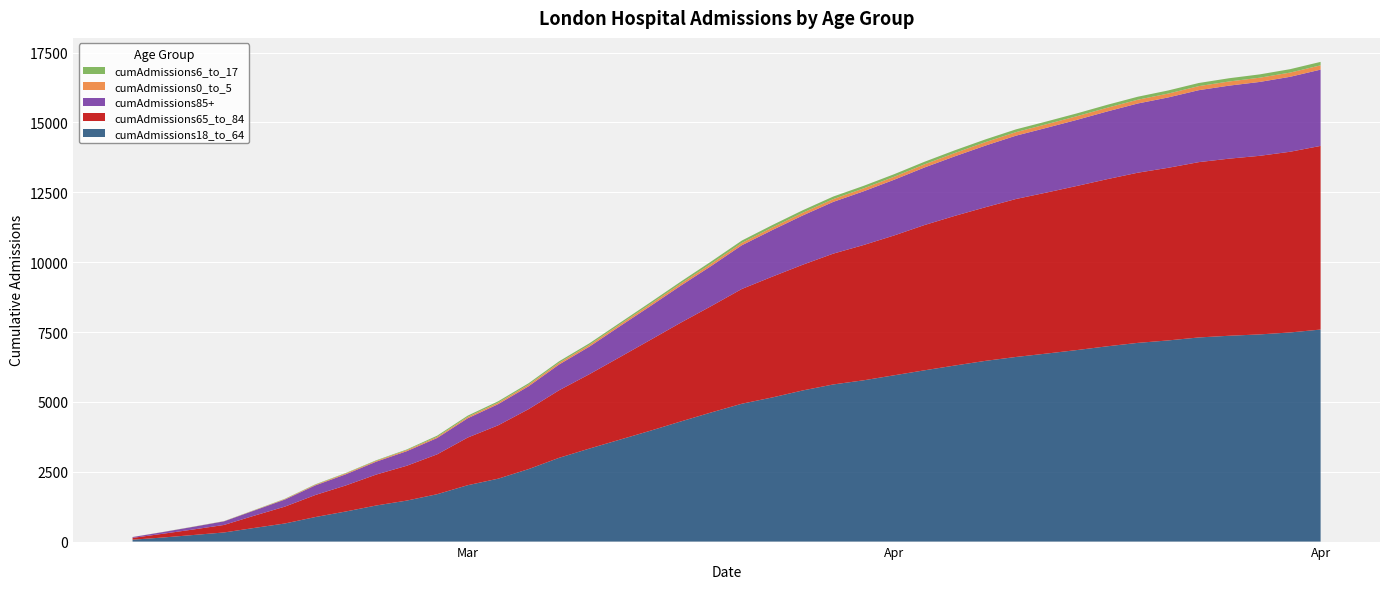

Reading left to right, list all the values displayed in this chart.

cumAdmissions18_to_64: 67	146	236	326	489	648	878	1077	1292	1467	1696	2017	2251	2594	2997	3330	3649	3968	4300	4623	4933	5158	5409	5623	5772	5951	6130	6302	6468	6607	6728	6854	6989	7111	7199	7305	7366	7414	7484	7588
cumAdmissions65_to_84: 65	135	198	269	440	603	789	932	1107	1246	1427	1705	1909	2145	2417	2662	2954	3250	3537	3807	4107	4323	4499	4681	4842	5004	5199	5357	5498	5653	5762	5873	5982	6090	6178	6274	6338	6391	6467	6572
cumAdmissions85+: 30	60	96	129	185	253	344	399	461	522	585	690	758	819	922	987	1105	1210	1324	1436	1564	1667	1763	1852	1922	1994	2060	2131	2206	2266	2316	2365	2423	2477	2518	2575	2613	2644	2682	2730
cumAdmissions0_to_5: 2	2	3	4	9	17	23	30	31	38	42	48	54	59	62	64	67	73	78	83	85	92	97	100	104	106	112	119	124	127	129	131	133	135	138	145	149	151	151	153
cumAdmissions6_to_17: 0	3	4	4	8	11	15	17	19	23	41	46	48	49	53	55	56	62	67	79	83	86	89	91	91	92	93	97	98	99	99	101	105	107	112	112	116	119	122	124